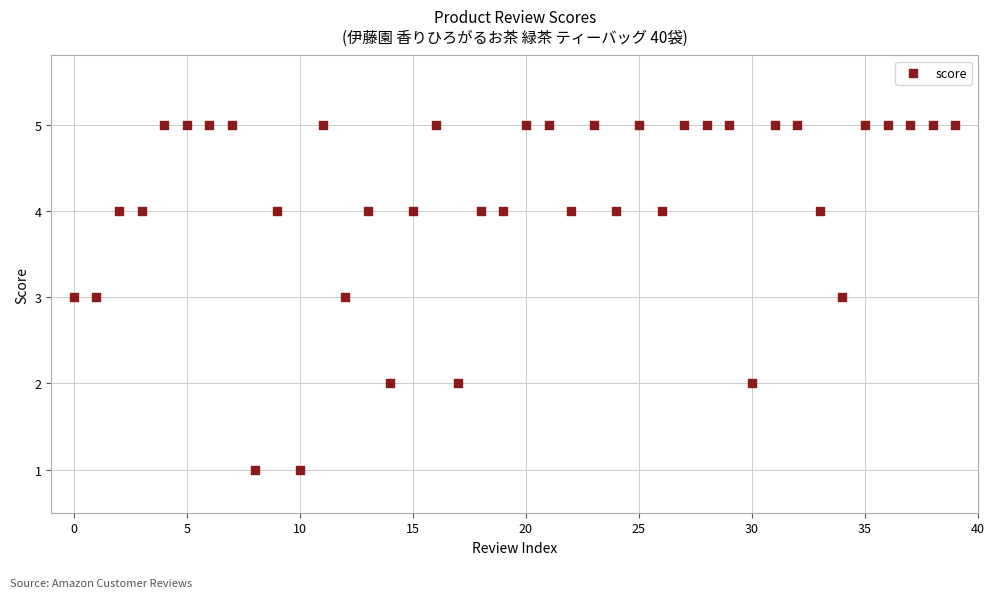

What is the range of Y values (max minus min)?

4